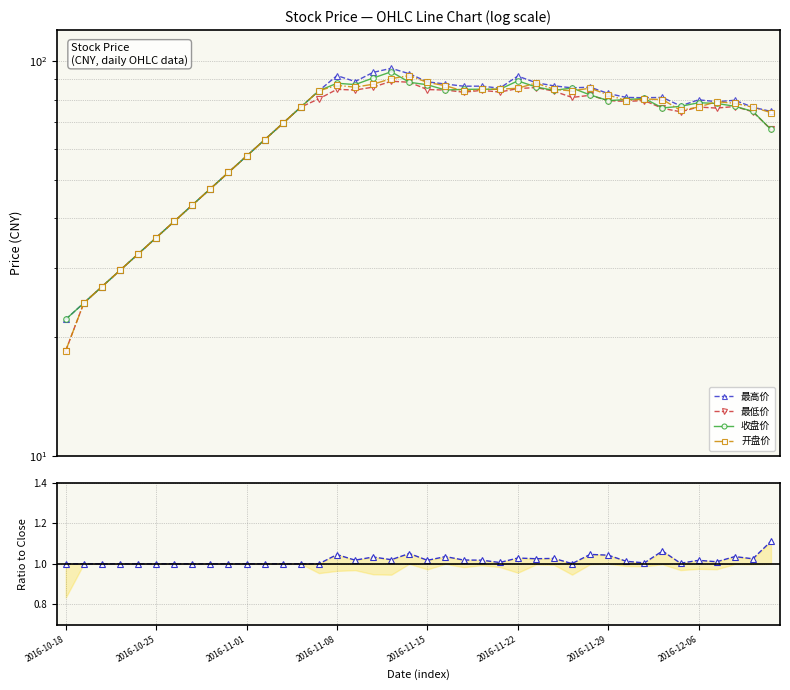

At which category is the sum across all series the highest?

18